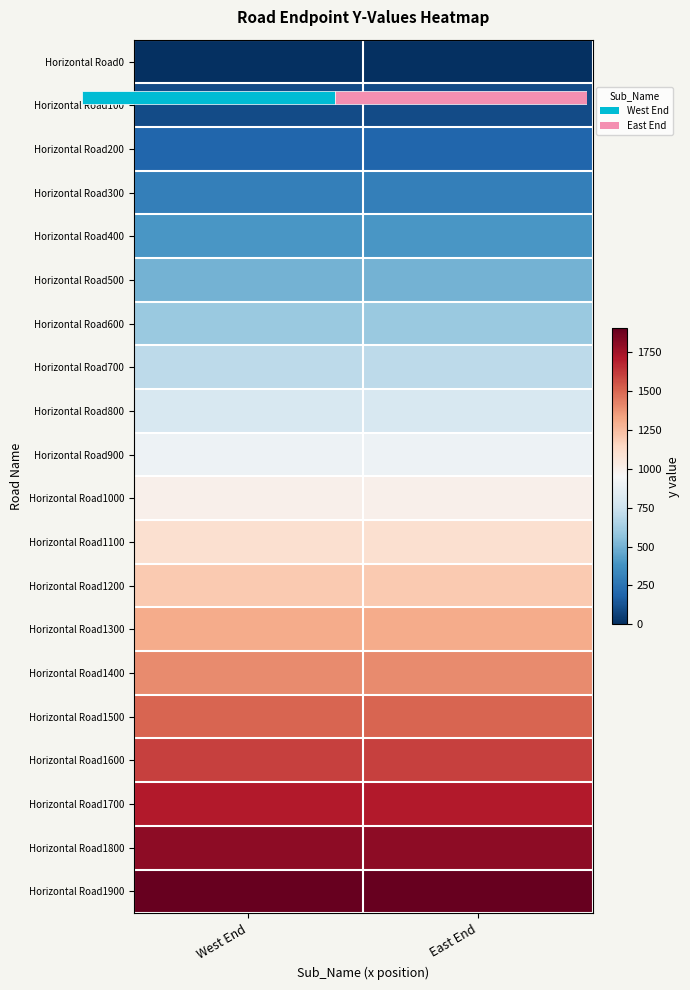

What is the sum of all Horizontal Road1300 values?

2600